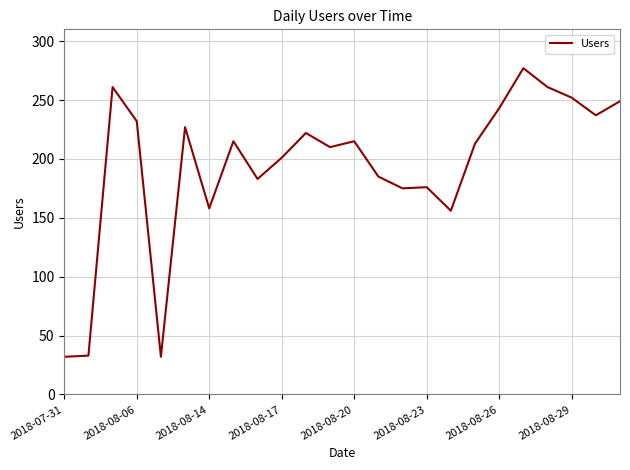

What is the minimum value shown in the chart?

32